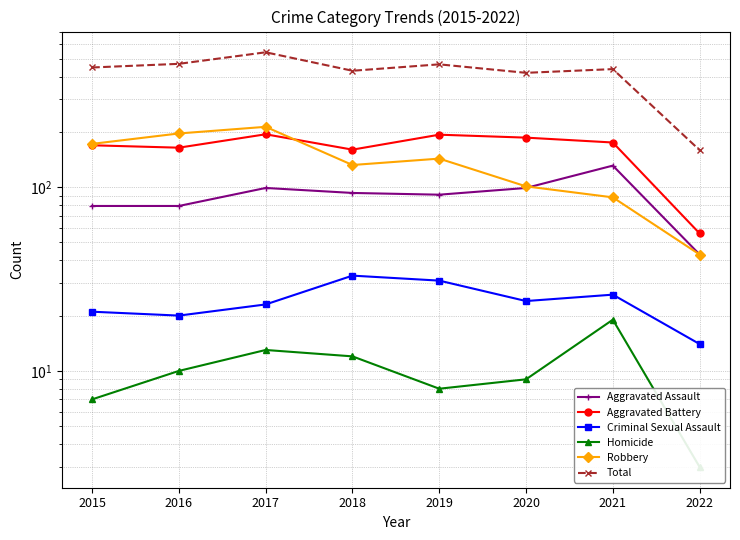

What are all the series names shown in the legend?

Aggravated Assault, Aggravated Battery, Criminal Sexual Assault, Homicide, Robbery, Total